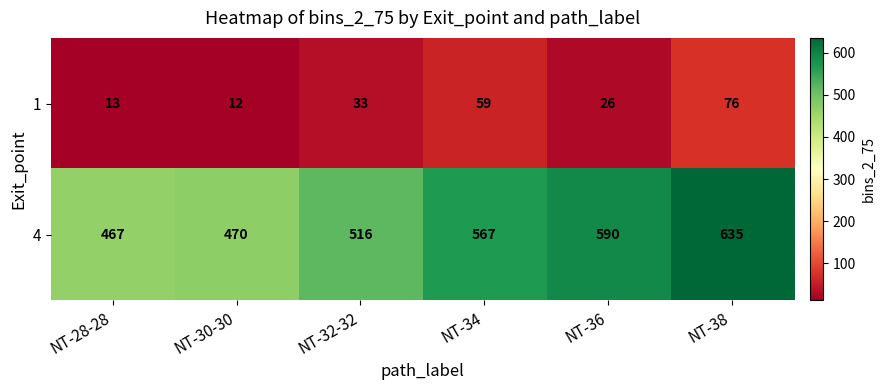

What is the difference between the 4 values at NT-34 and NT-30-30?

97